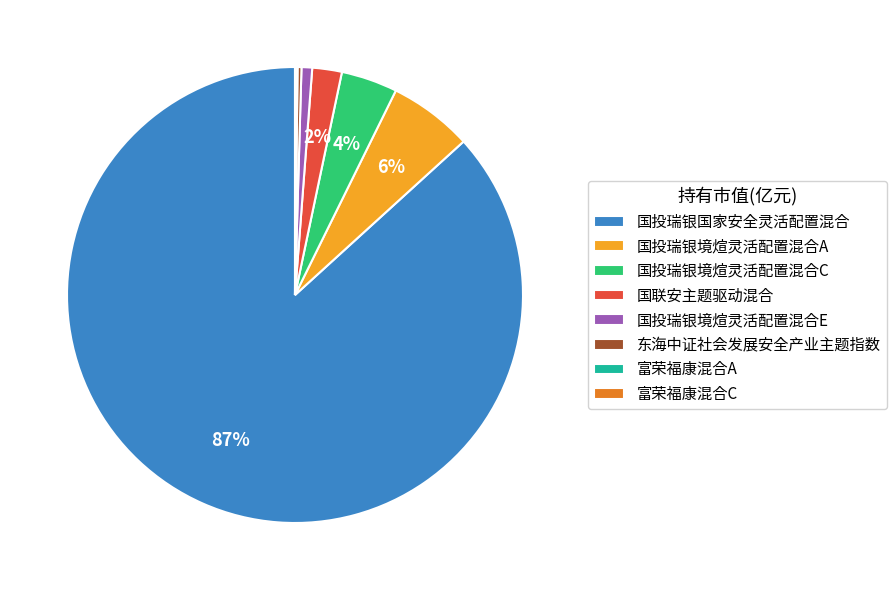

To the nearest percent, what portion does 国投瑞银境煊灵活配置混合C represent?

4%